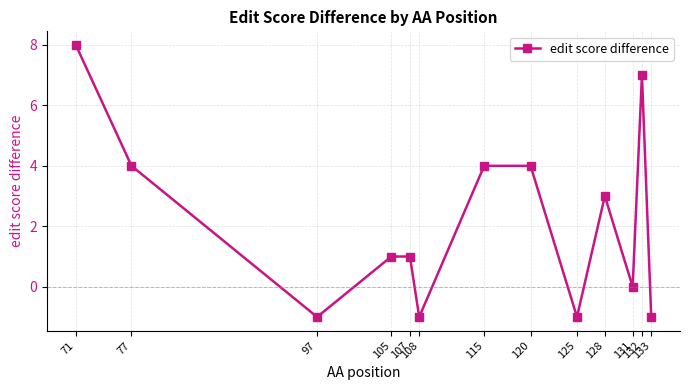

Reading right to left, what are all the values shown in this chart?

133=-1	132=7	131=0	128=3	125=-1	120=4	115=4	108=-1	107=1	105=1	97=-1	77=4	71=8